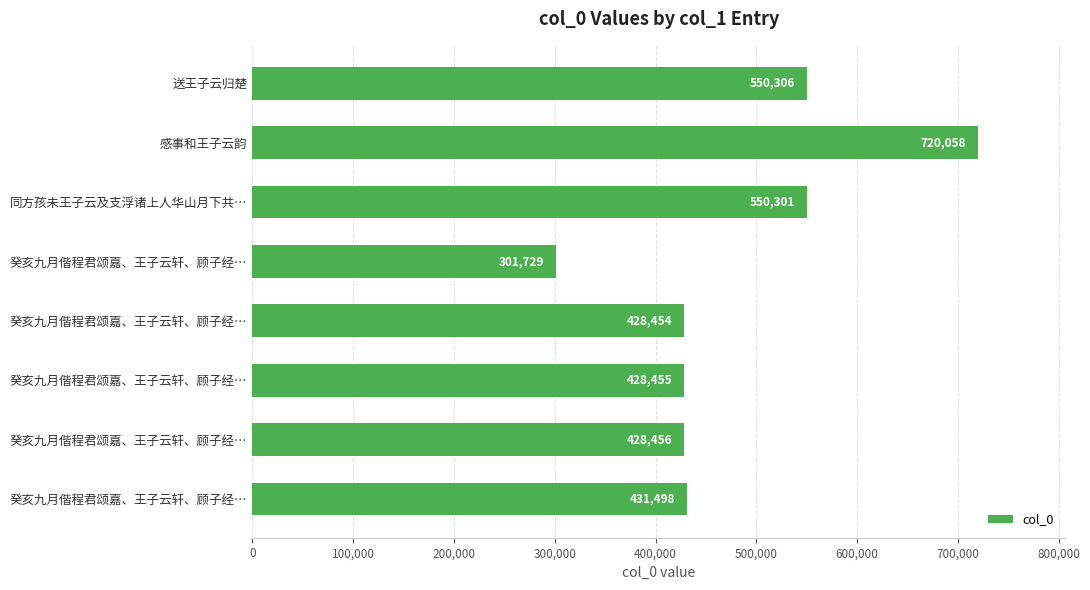

How many series are shown in this chart?

1